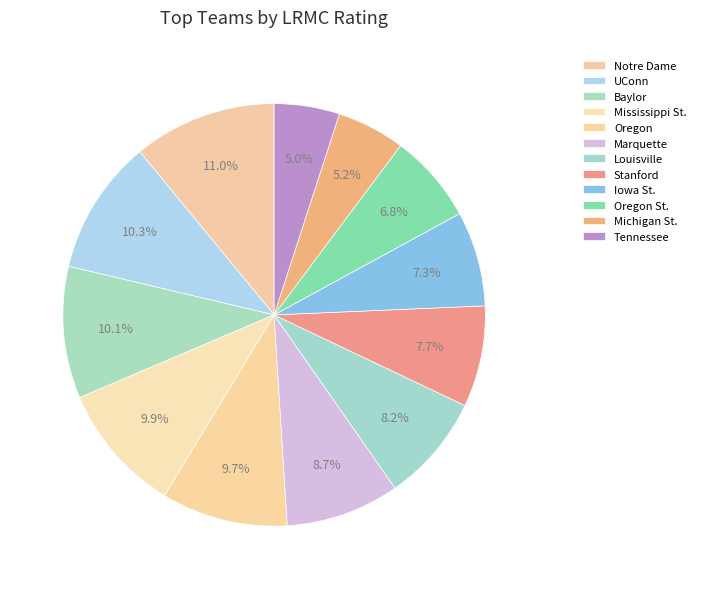

How many segments does this pie chart have?

12